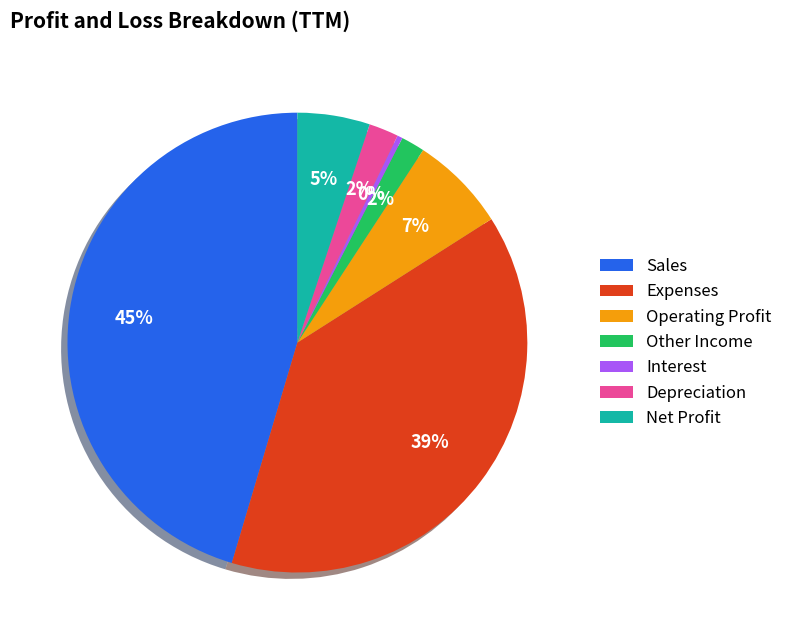

Approximately how many times larger is the value at Depreciation compared to Expenses?

0.1